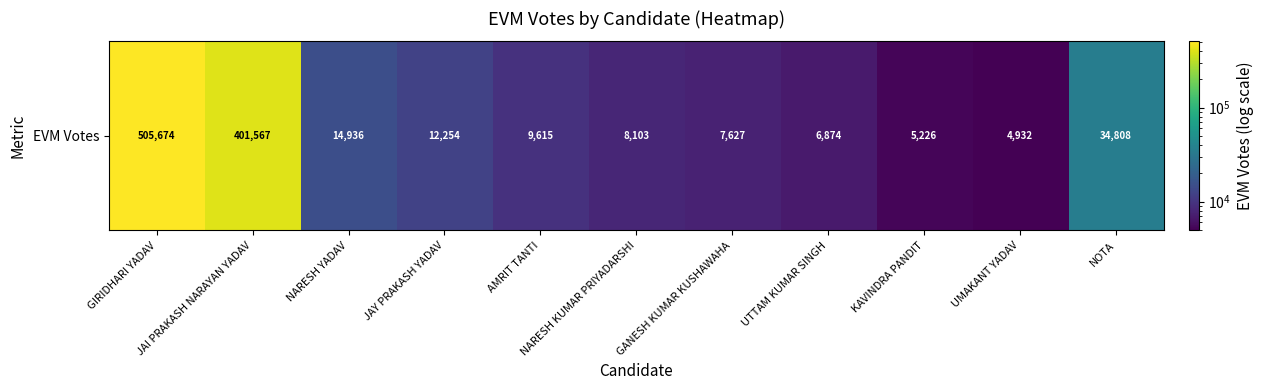

How many data points are less than 9615?

5